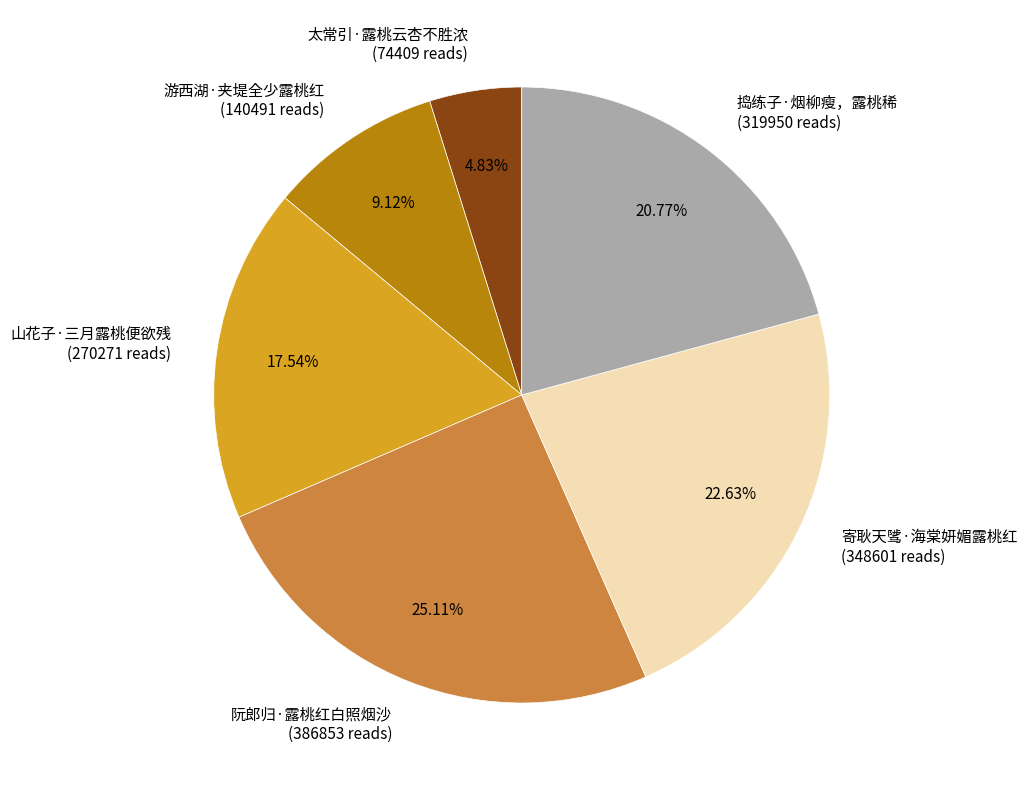

Combined, do 山花子·三月露桃便欲残 and 太常引·露桃云杏不胜浓 account for over 50%?

No